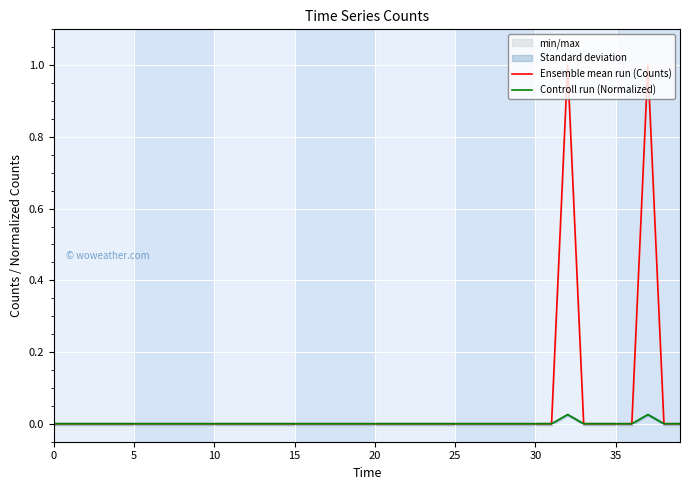

What is the highest value of the Ensemble mean run (Counts) series?

1.0